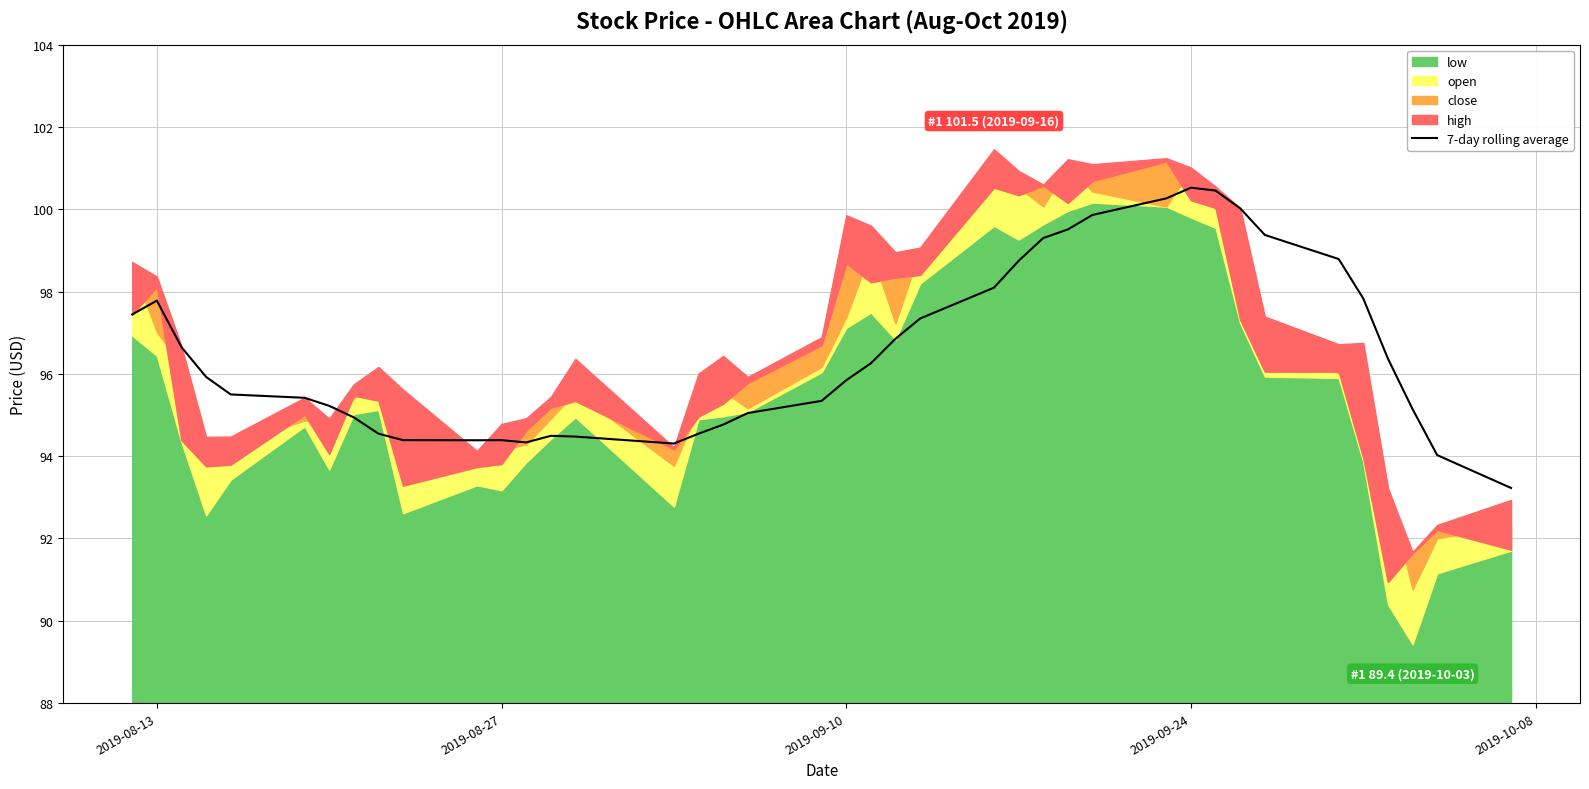

Reading left to right, transcribe all the data shown in this chart.

97.4	97.8	96.6	95.9	95.5	95.4	95.2	94.9	94.5	94.4	94.4	94.4	94.3	94.5	94.5	94.3	94.5	94.8	95.0	95.3	95.8	96.3	96.9	97.3	98.1	98.7	99.3	99.5	99.9	100.3	100.5	100.5	100.0	99.4	98.8	97.8	96.4	95.1	94.0	93.2